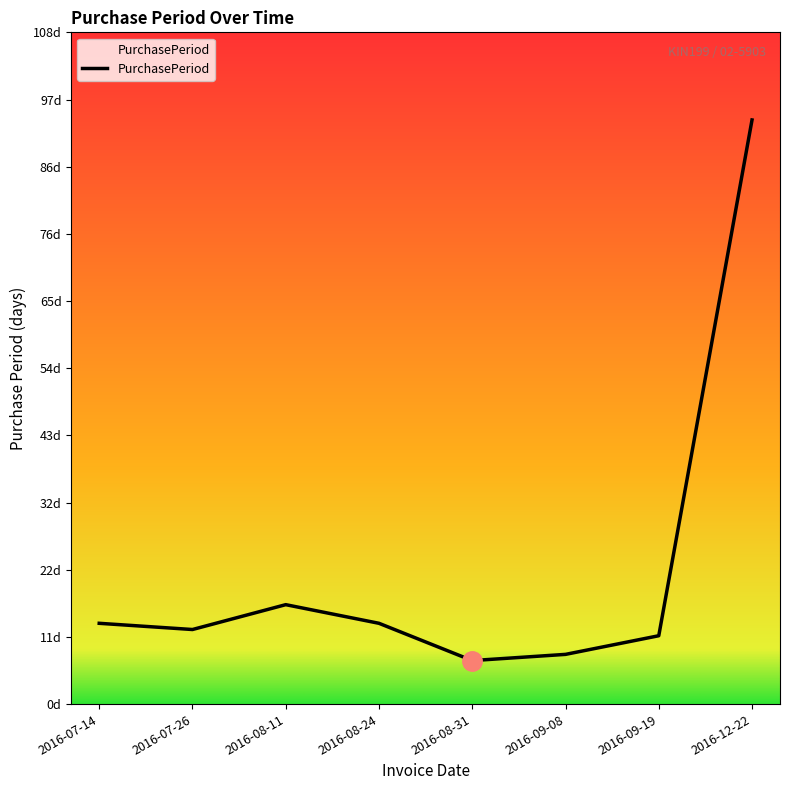

Where is the data nearest to the value 50?

2016-08-11